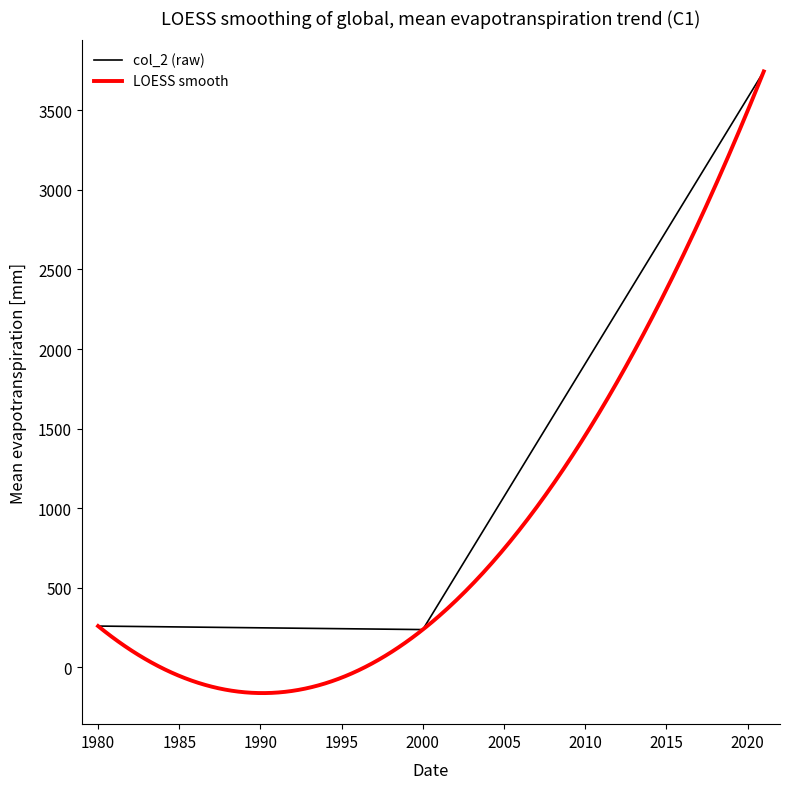

True or false: col_2 (raw) has a value of 260 at 1980.

True